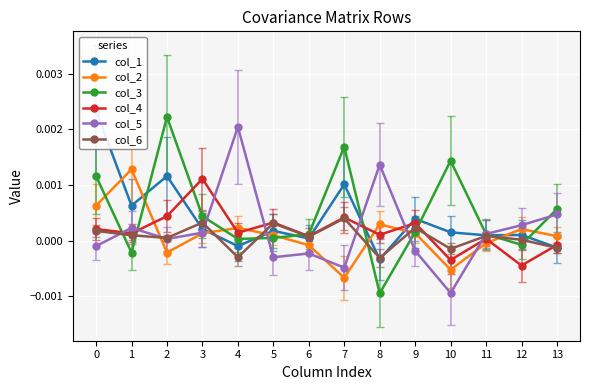

Where is the first local maximum for col_3?

2